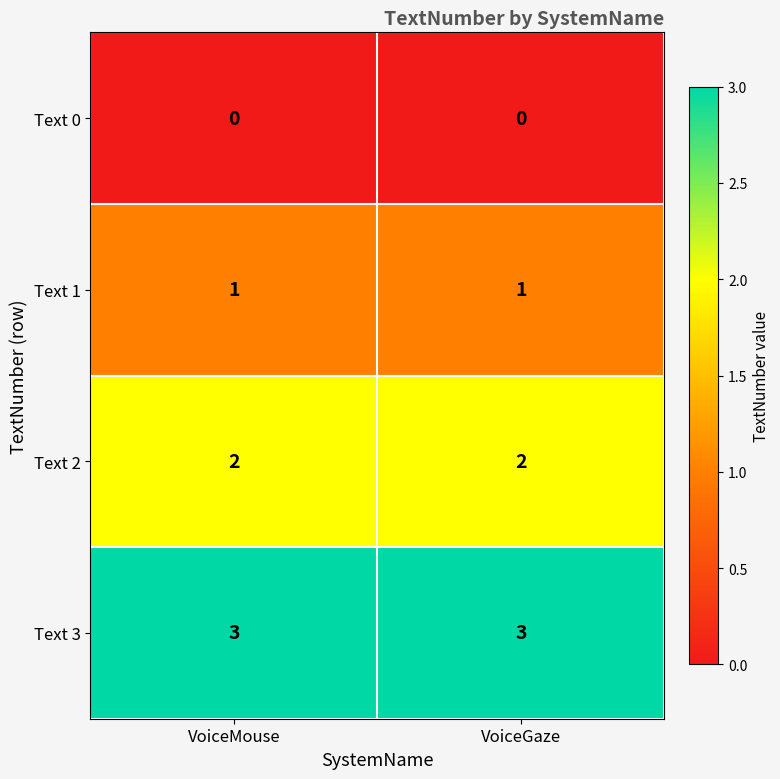

What is the total value across all series at VoiceGaze?

6